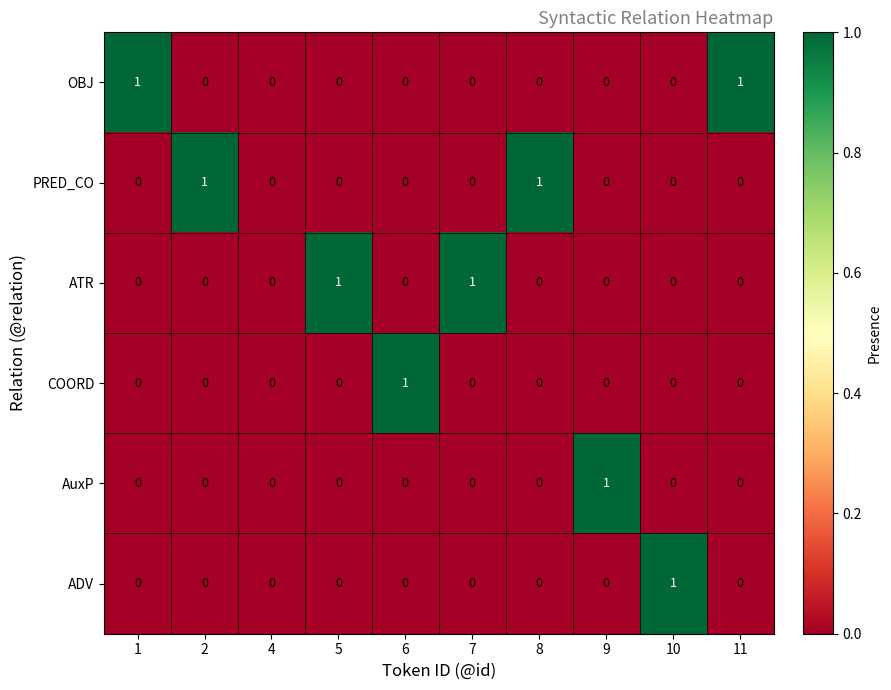

Is it true that ATR equals 0 at 2?

True